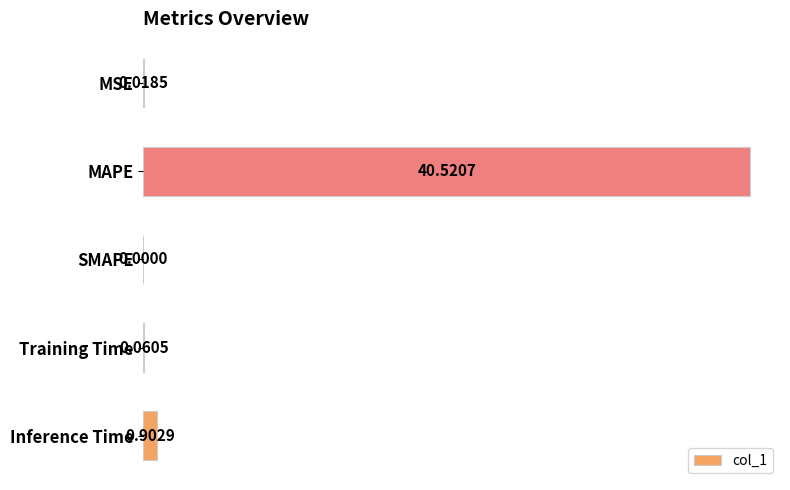

What is the sum of all values?

41.5